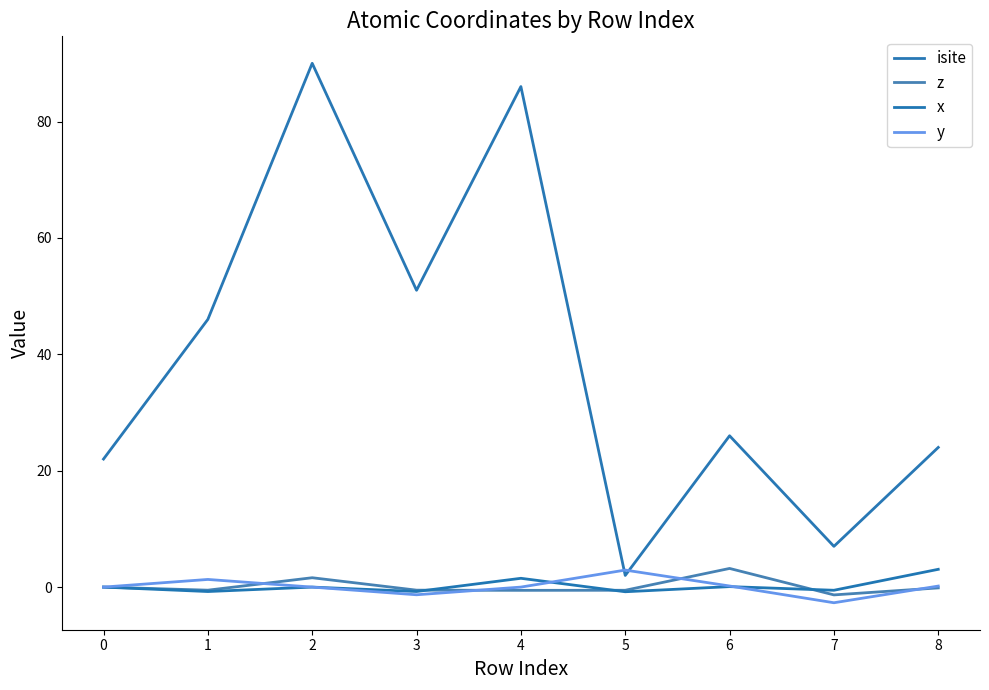

What is the difference between the y values at 6 and 2?

0.2